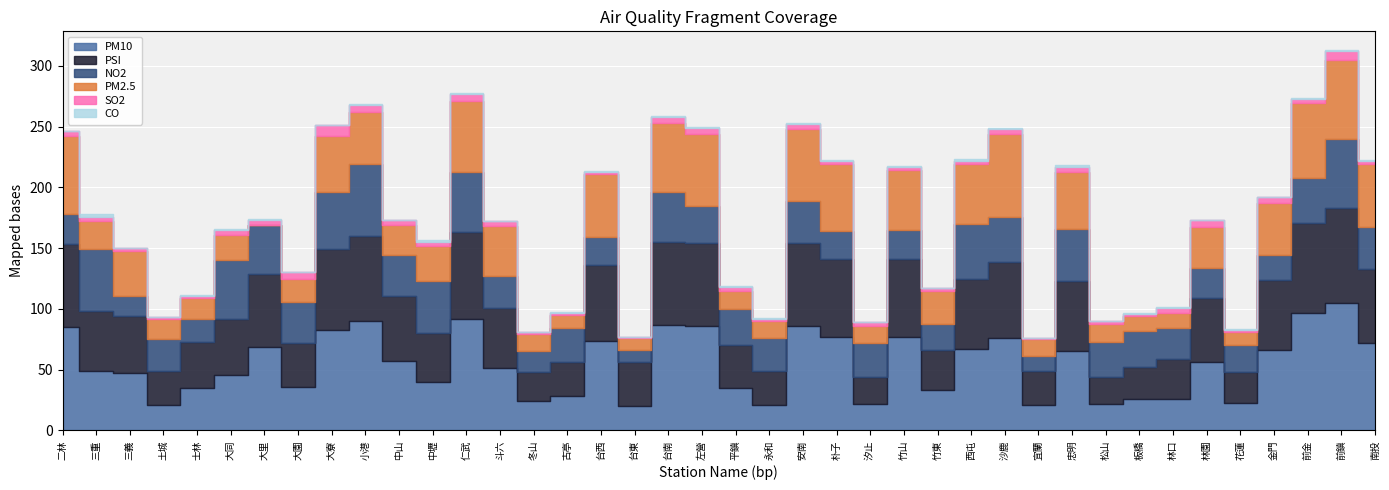

What is the sum of all NO2 values?

1273.0